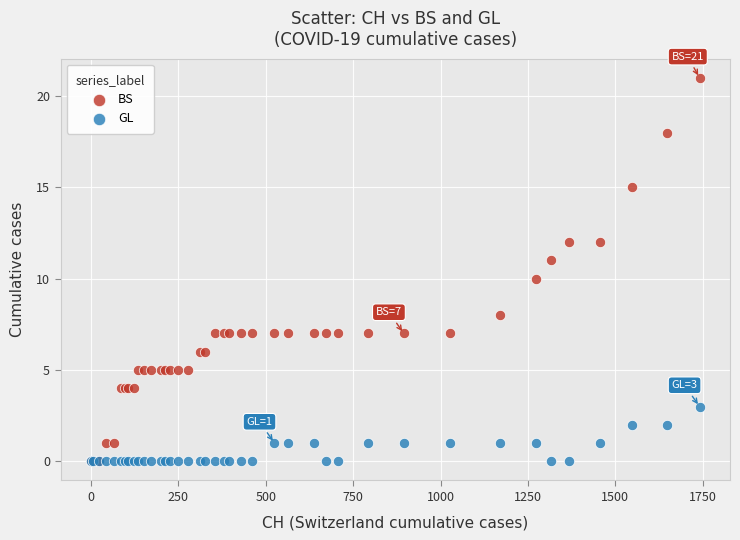

Which series has the largest Y range (max minus min)?

BS